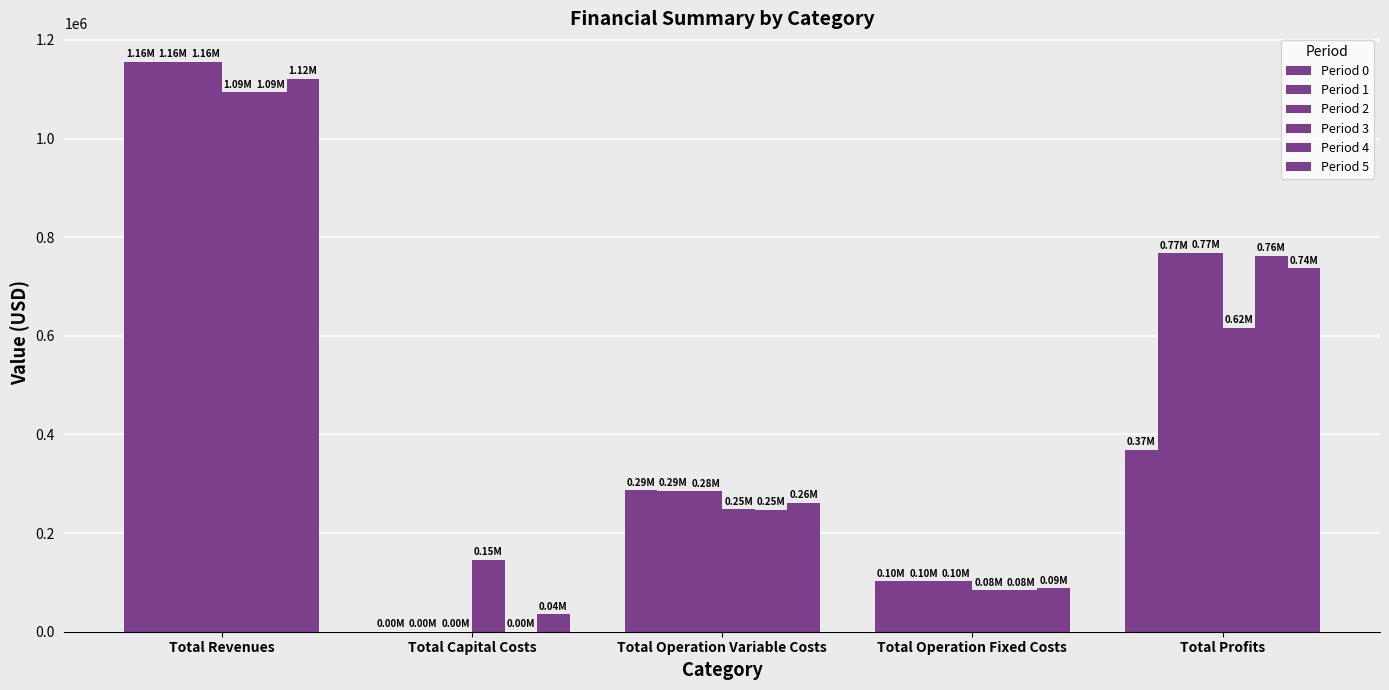

At which category is the sum across all series the highest?

Total Revenues